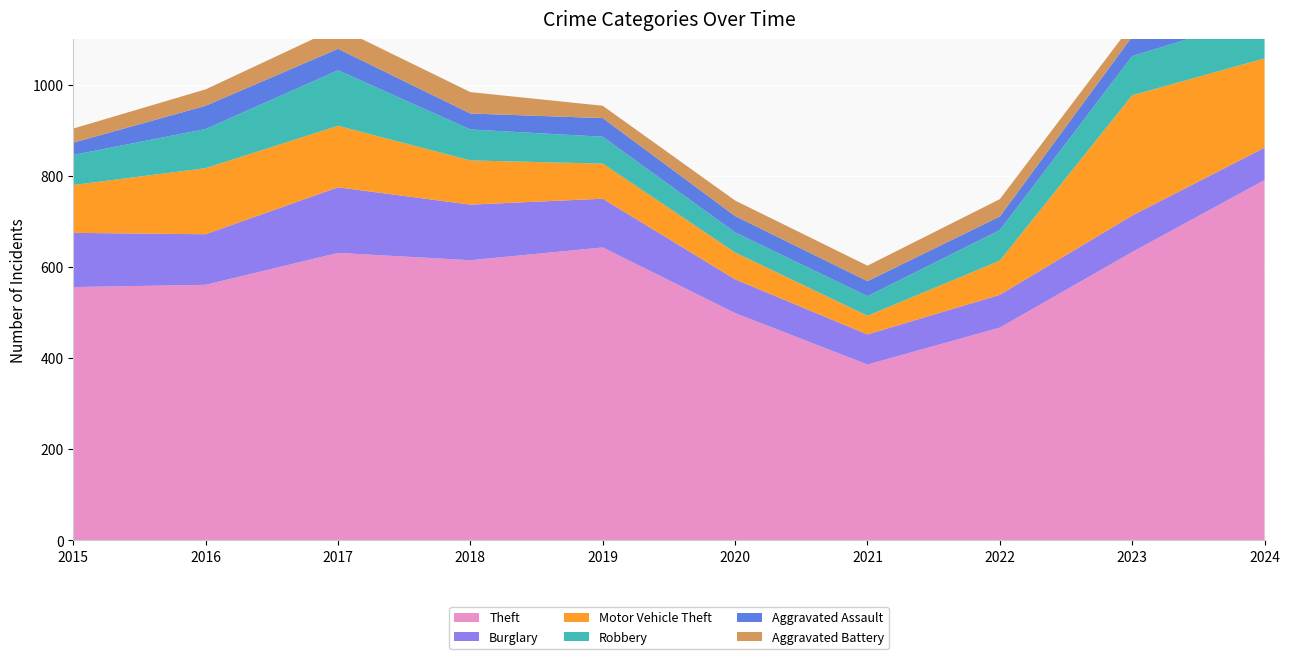

Reading left to right, list all the values displayed in this chart.

Theft: 556	561	631	615	643	499	386	467	633	791
Burglary: 119	111	144	122	107	74	66	72	80	71
Motor Vehicle Theft: 105	145	135	97	77	59	41	75	264	196
Robbery: 66	86	122	68	59	44	43	67	86	94
Aggravated Assault: 27	51	47	35	41	36	33	30	43	51
Aggravated Battery: 31	36	47	47	27	34	34	38	27	49